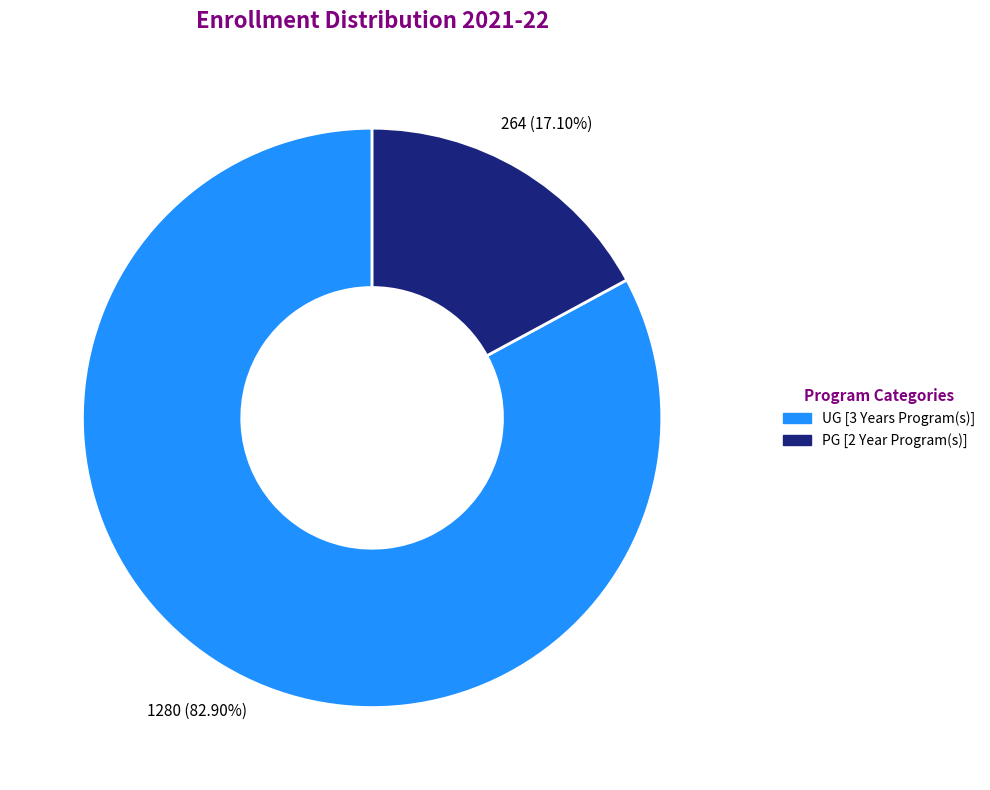

Is there a majority slice in this chart?

Yes